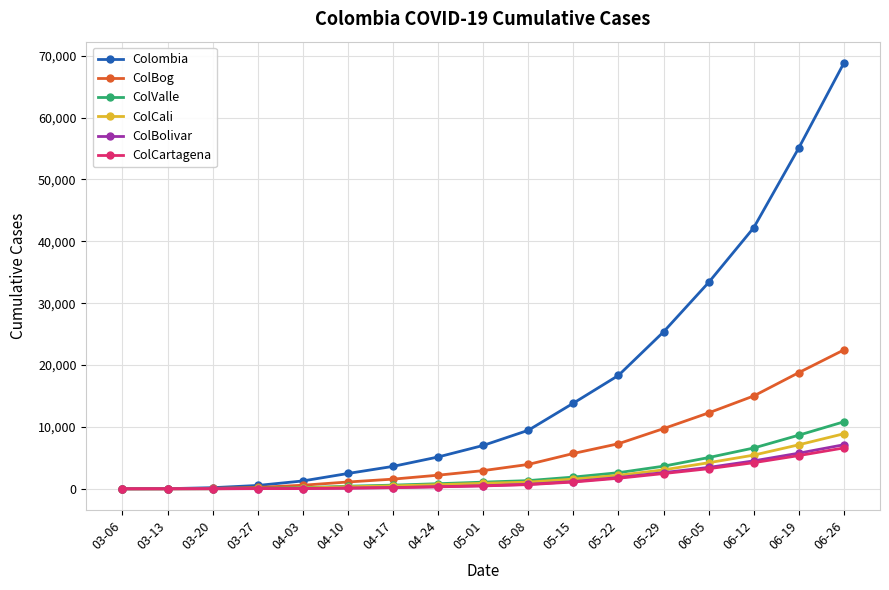

Which series has the largest range (max minus min)?

Colombia